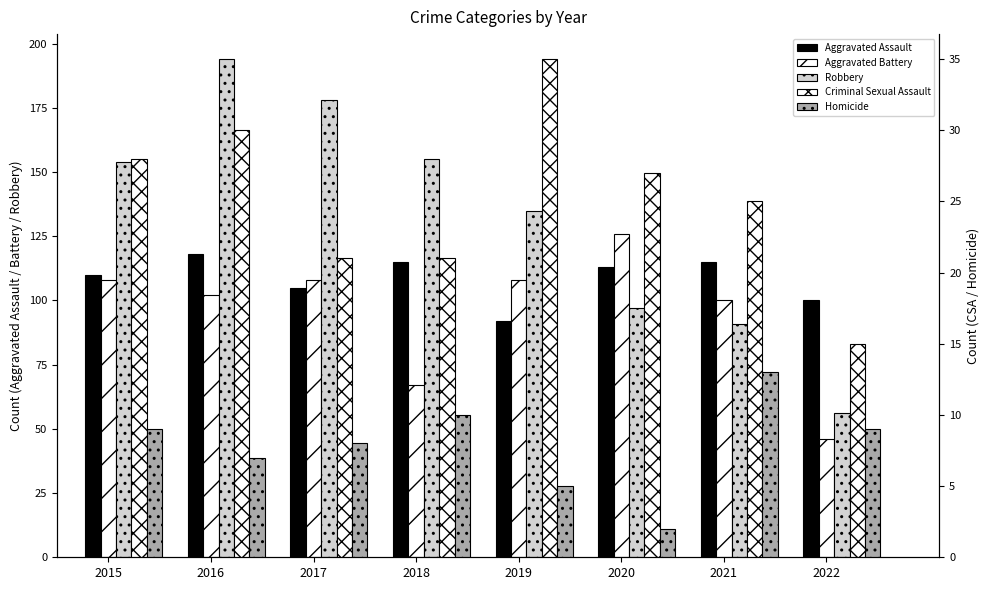

The Aggravated Battery series shows 100 at 2021. True or false?

True